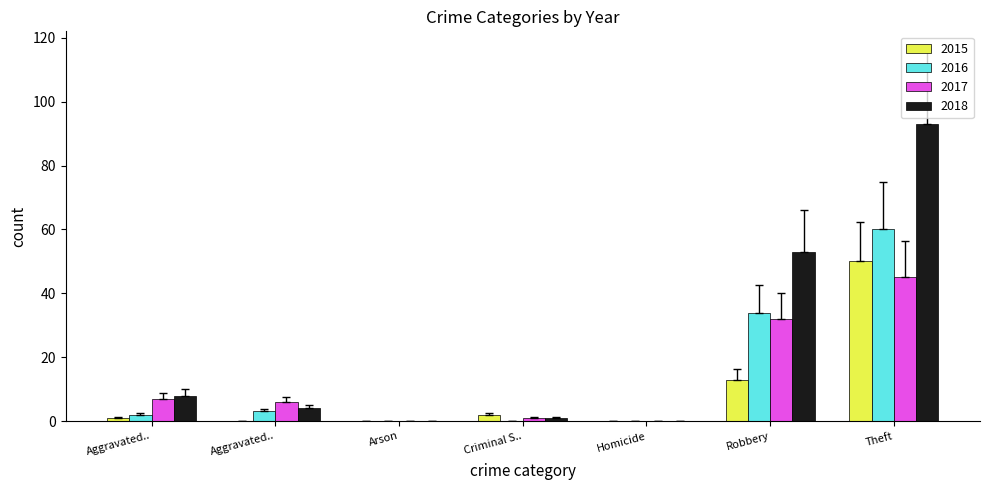

Does the chart contain stacked bars?

No